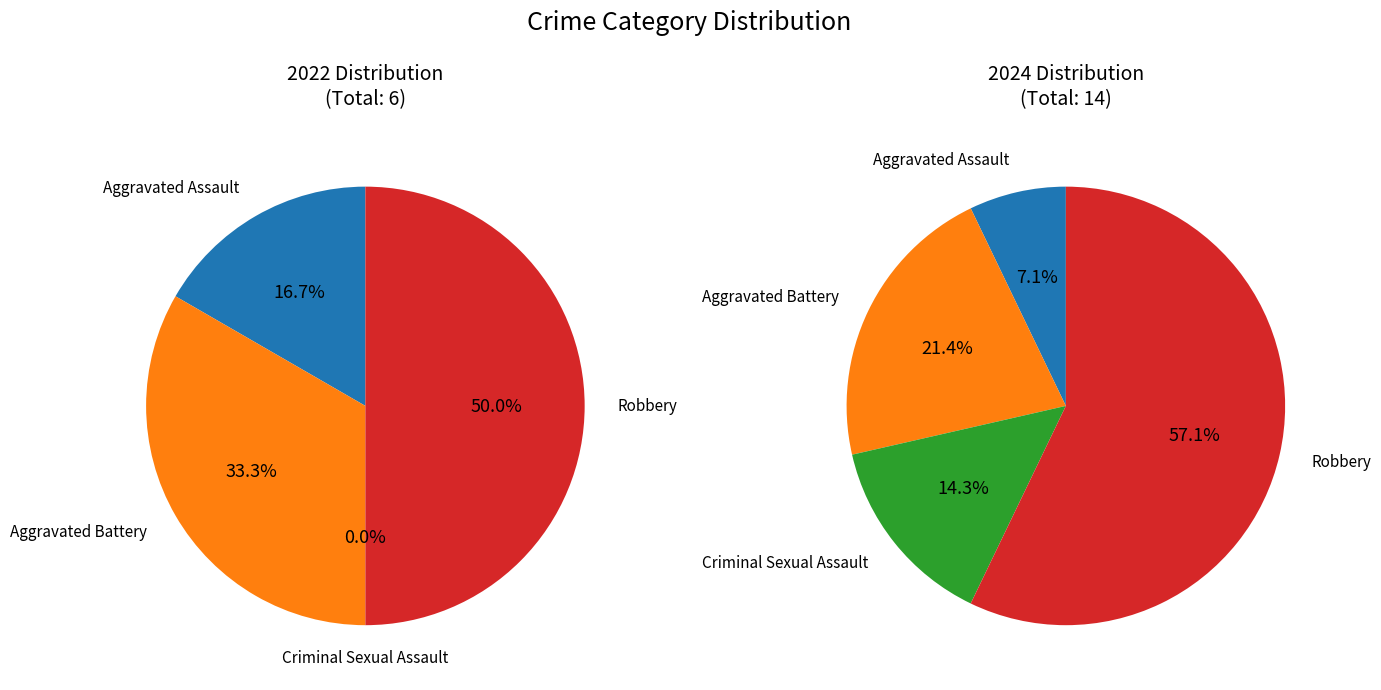

Is it true that 3 is 52% of the pie?

False